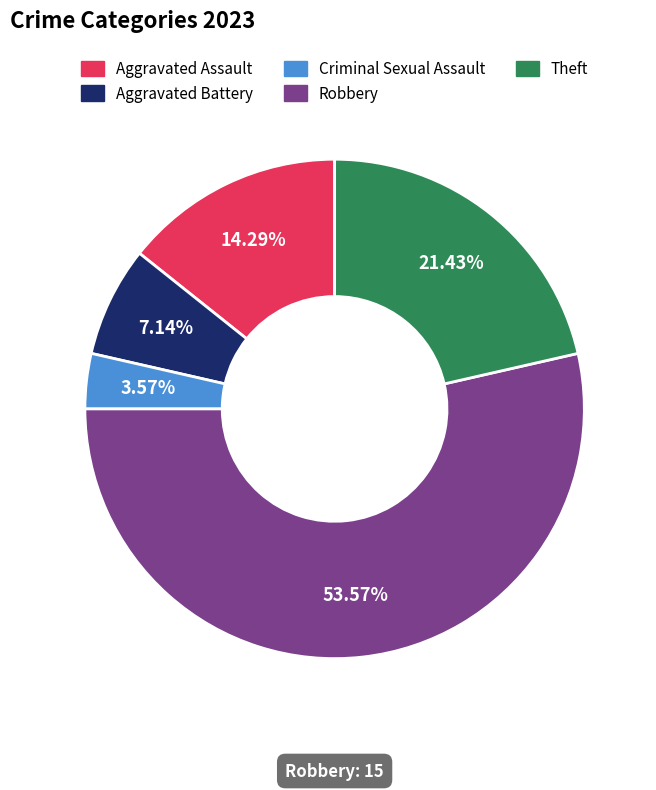

Which slice is the smallest?

Criminal Sexual Assault